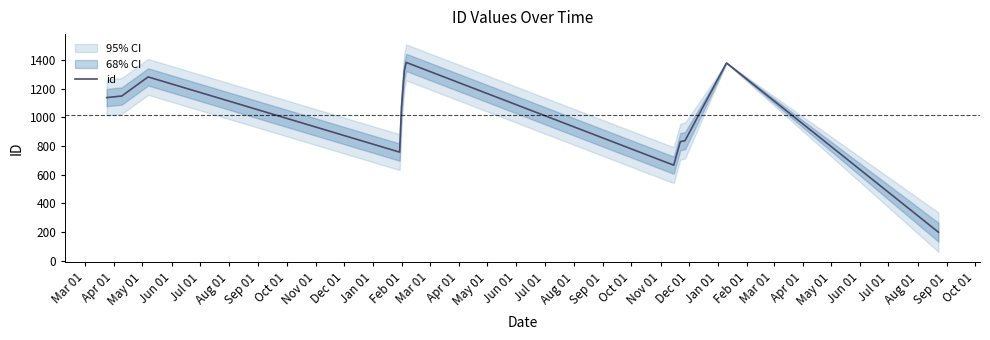

What is the label of the 5th point from the left?

Jul 01